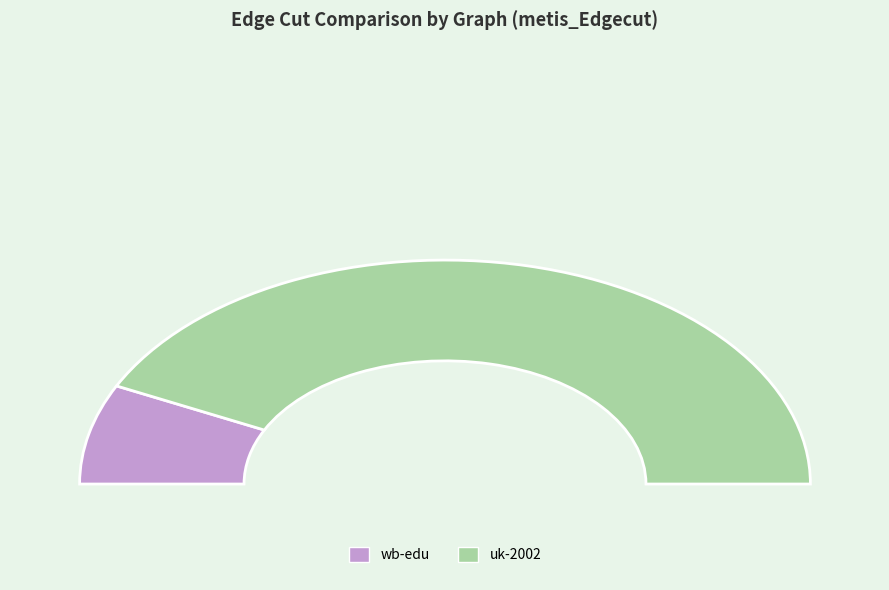

Combined, do wb-edu and uk-2002 account for over 50%?

Yes